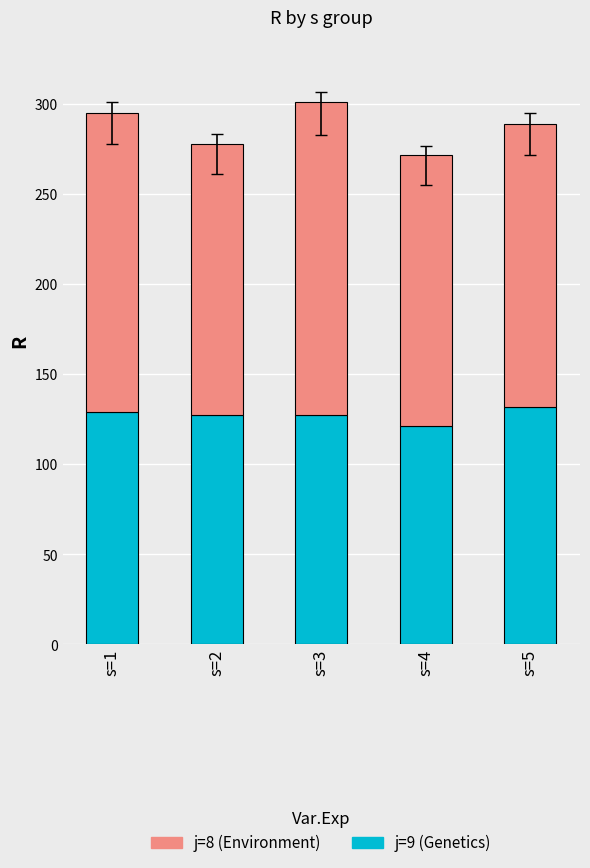

Count the number of data series in this chart.

2